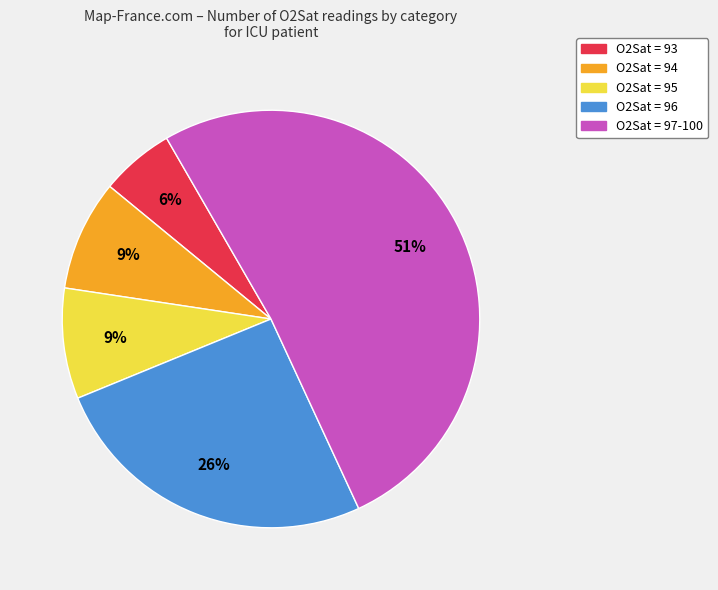

Is there a majority slice in this chart?

Yes